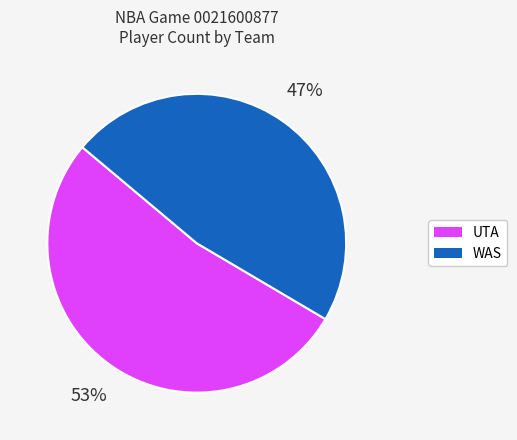

Does any single category account for the majority?

Yes